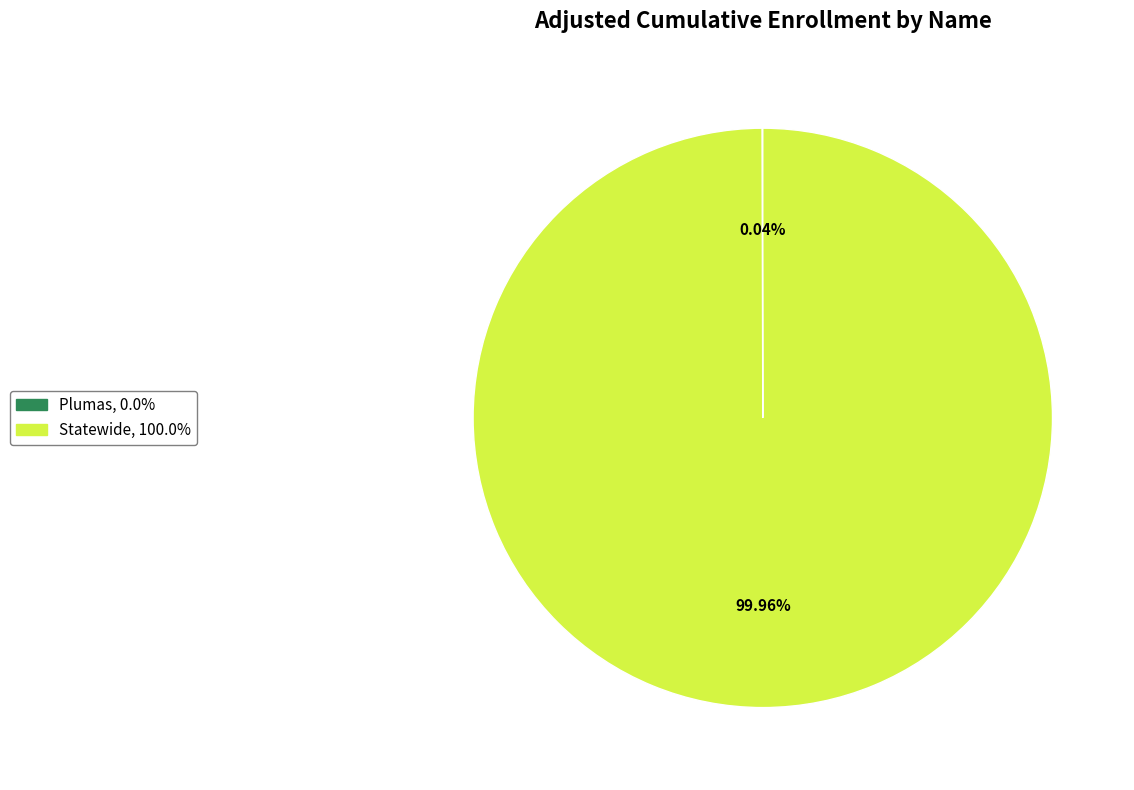

Which category accounts for the majority?

Statewide